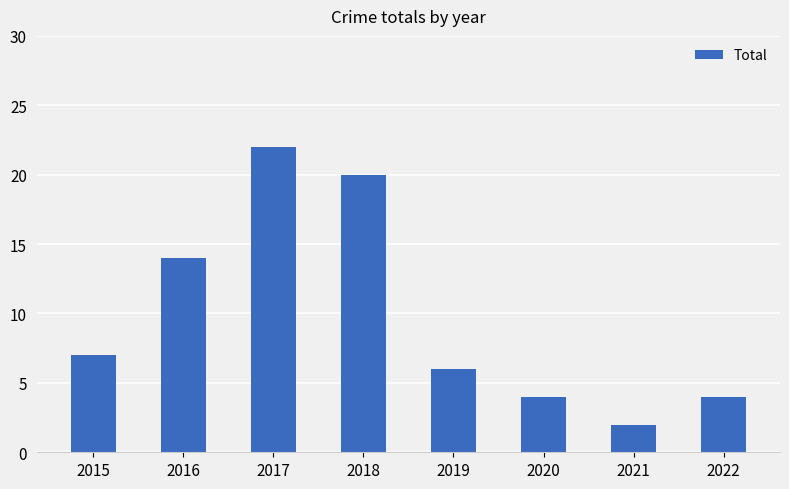

What is the change in value from 2017 to 2022?

-18